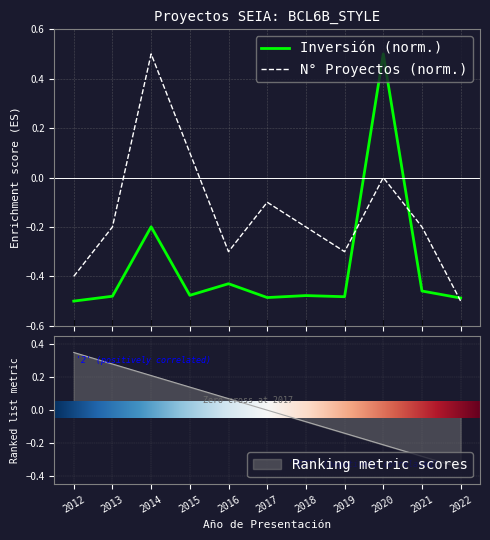

Which category has the highest value across all series?

2014